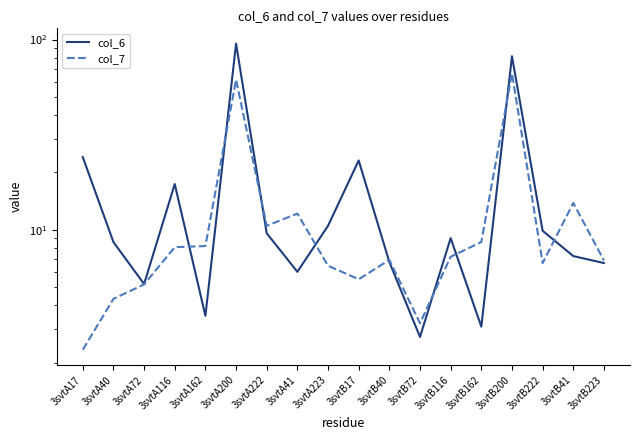

True or false: col_6 and col_7 intersect in this chart.

True